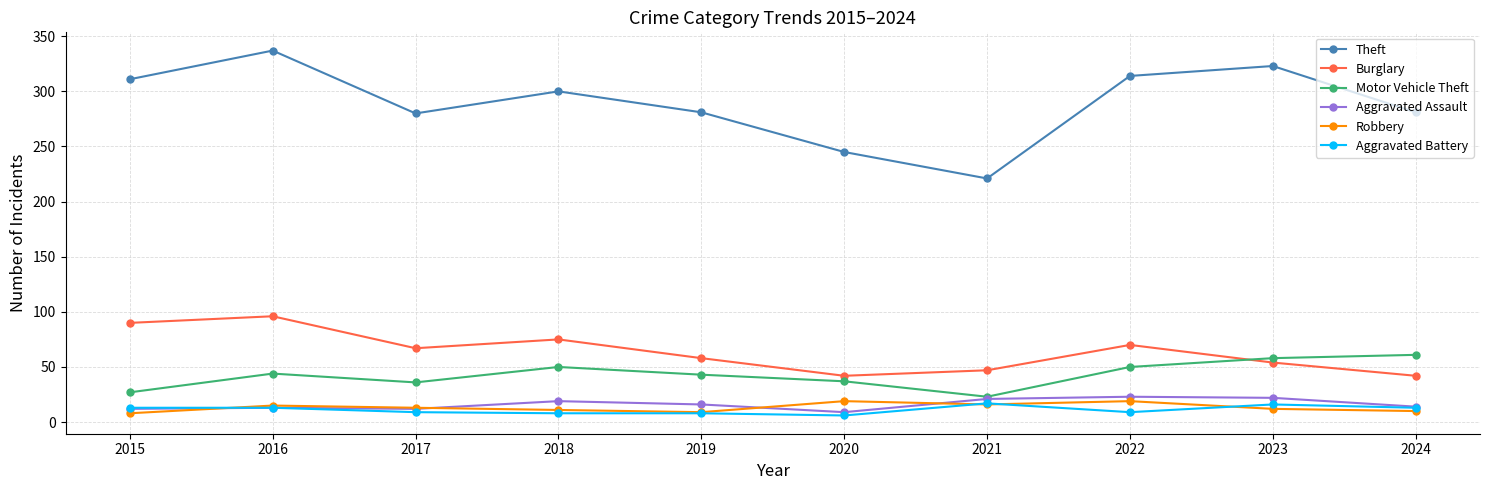

The value of Burglary at 2016 is 96. True or false?

True